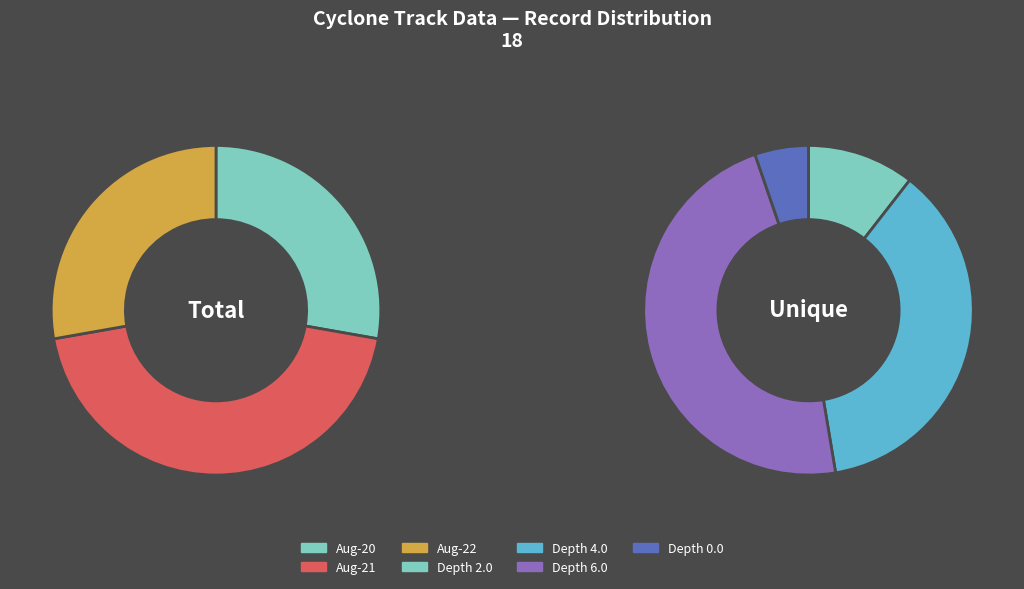

Is there a majority slice in this chart?

No